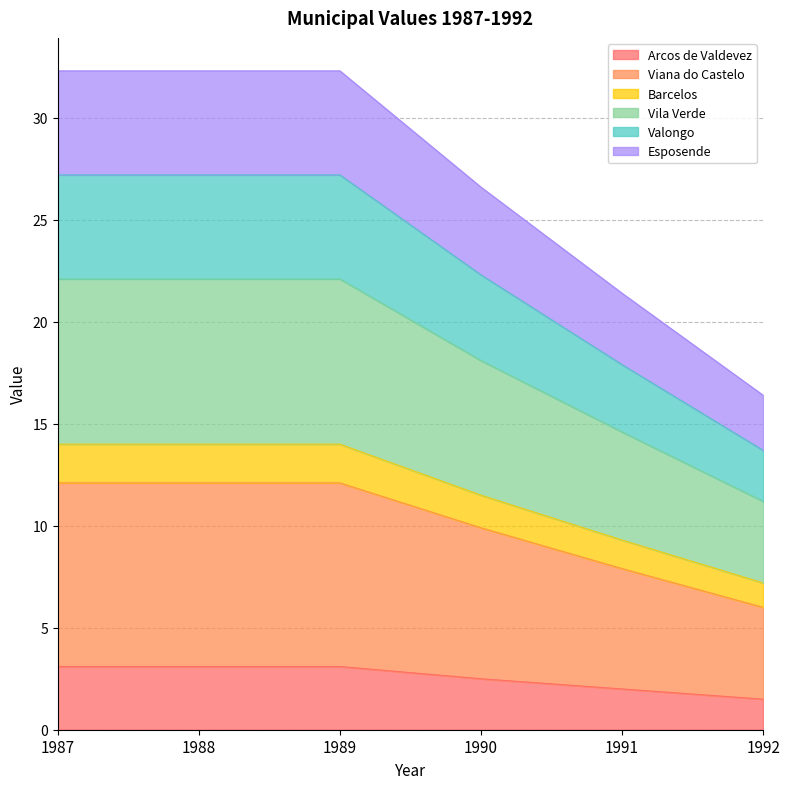

What is the total value across all series at 1987?

32.3